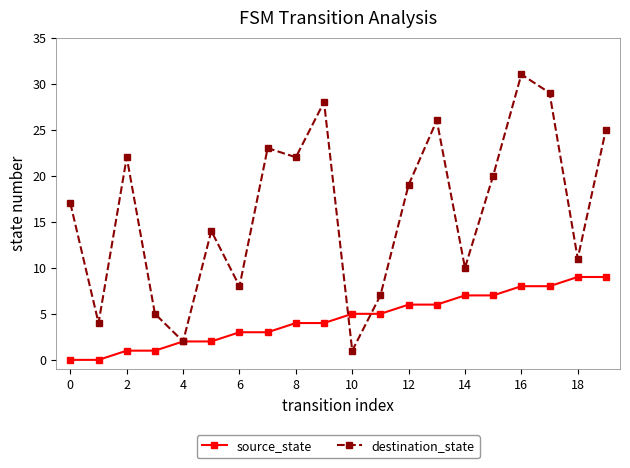

How many source_state values are between 2 and 7?

12